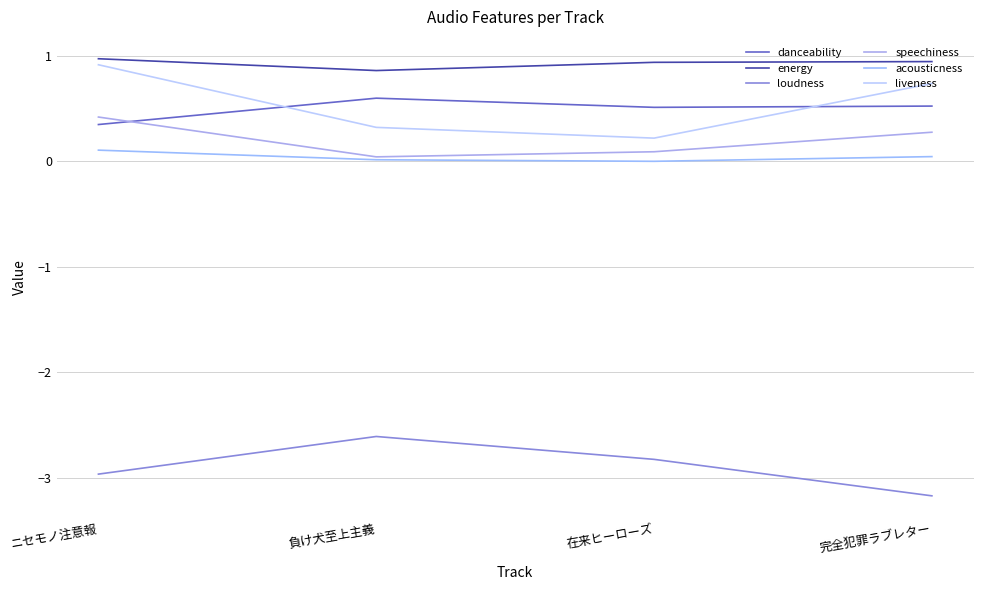

Count the number of data series in this chart.

6